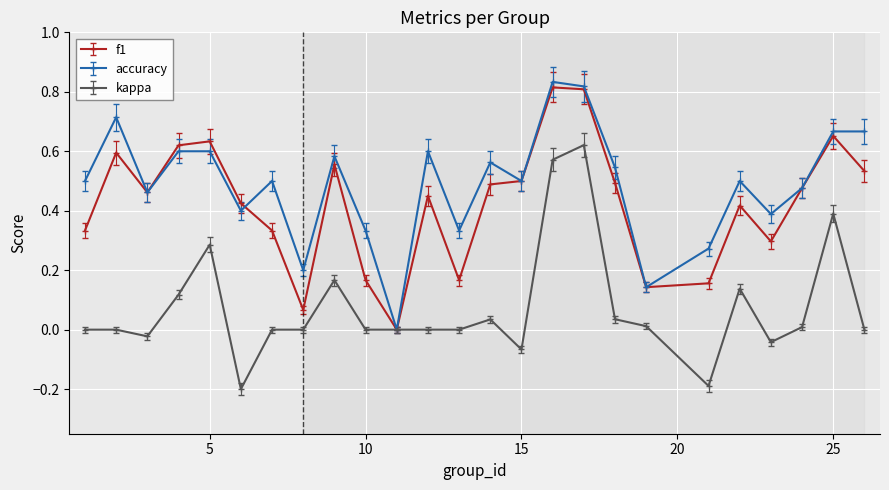

Which series has the largest total across all categories?

accuracy